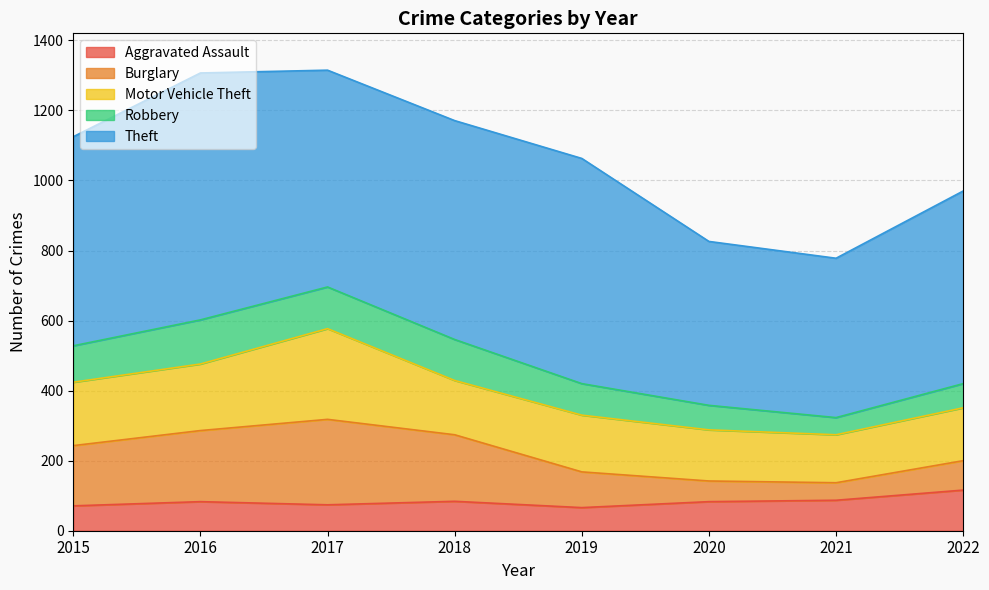

Rank the series at 2017 from highest to lowest value.

Theft, Motor Vehicle Theft, Burglary, Robbery, Aggravated Assault